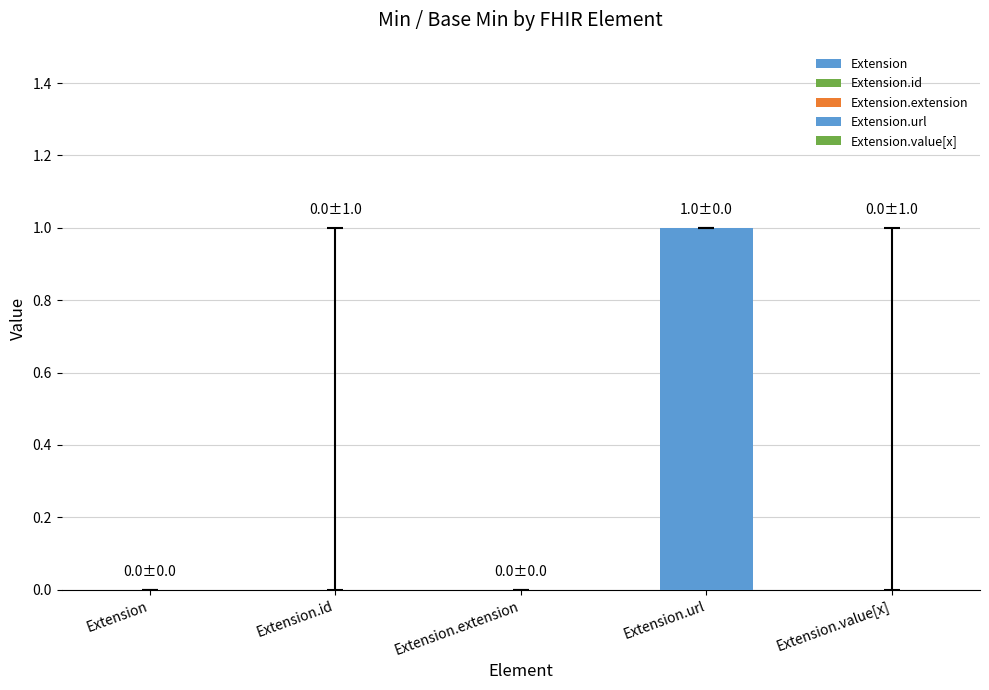

Is the value of Base Min at Extension greater than the value of Min at Extension.id?

No